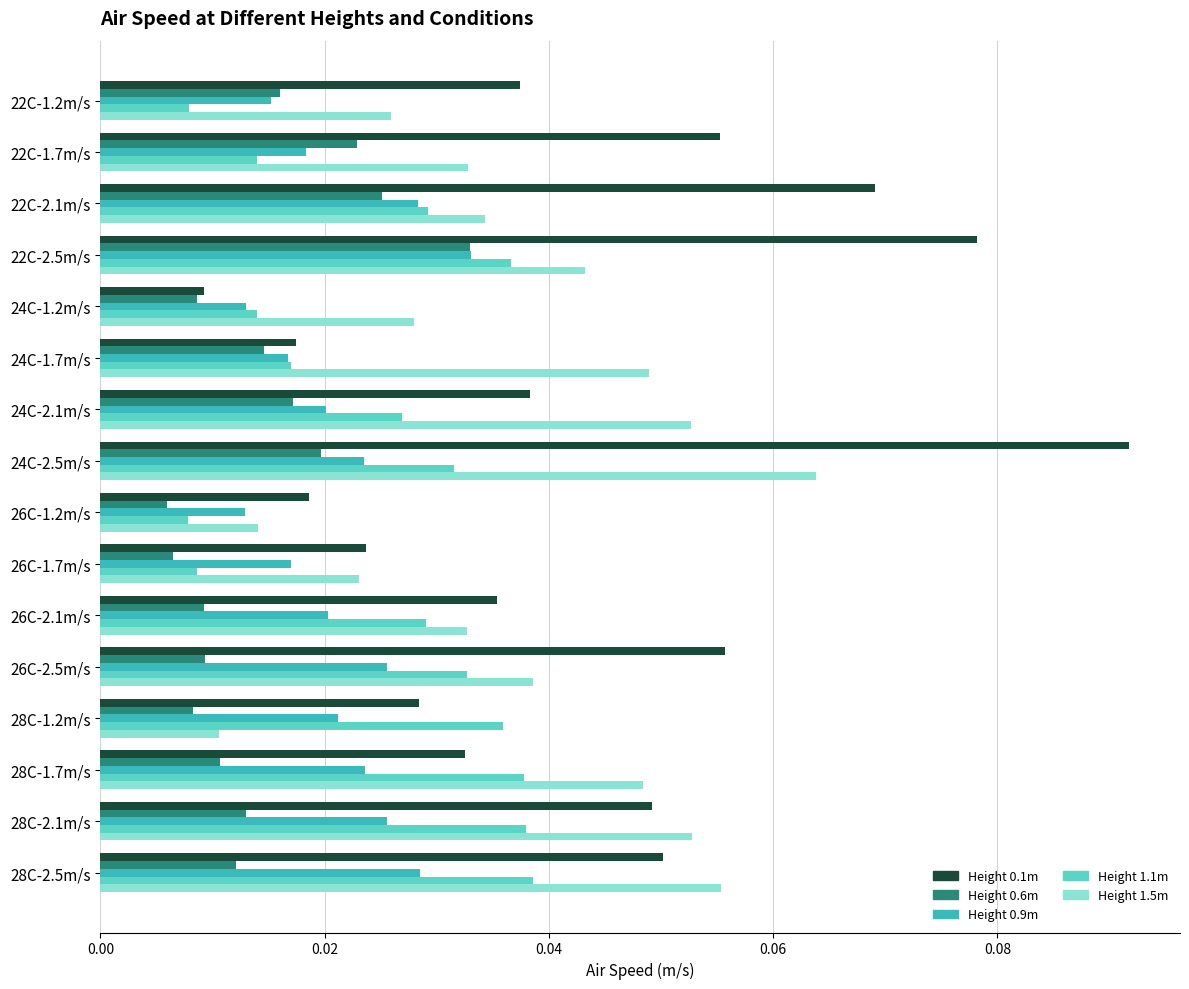

Which label corresponds to the largest value in the chart?

24C-2.5m/s